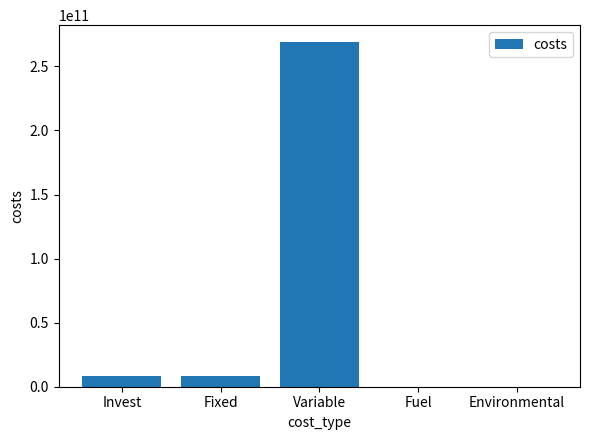

What is the sum of the values at Environmental and Variable?

268712383099.0